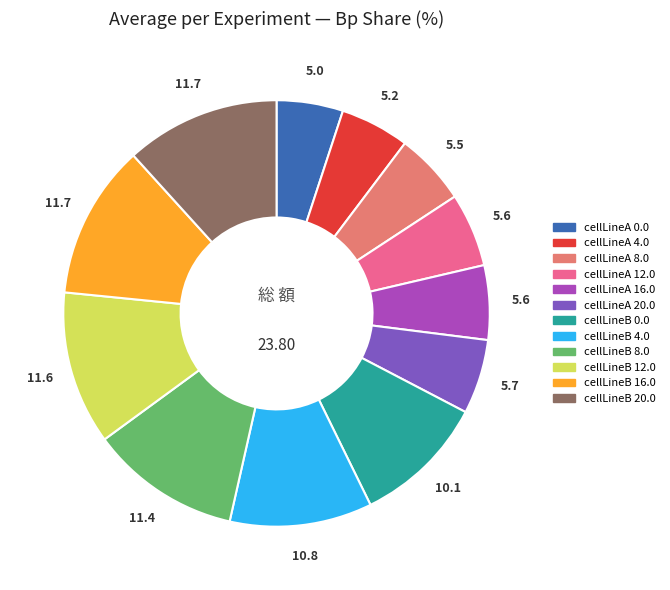

How many segments does this pie chart have?

12